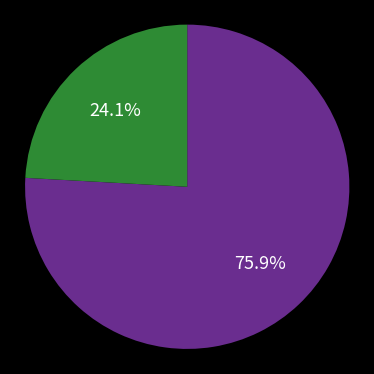

Is there any slice that represents more than half of the pie?

Yes